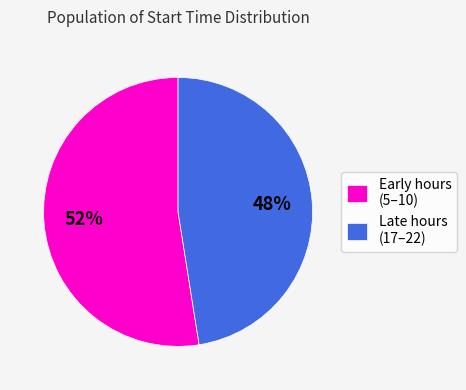

How many segments does this pie chart have?

2